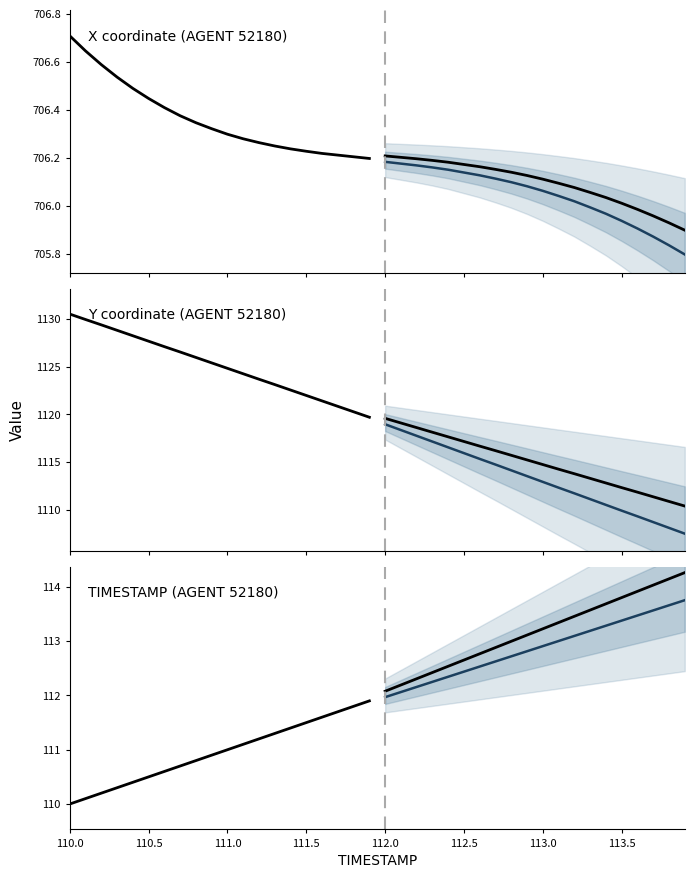

Rank the series by their average value, from highest to lowest.

Y, X, TIMESTAMP